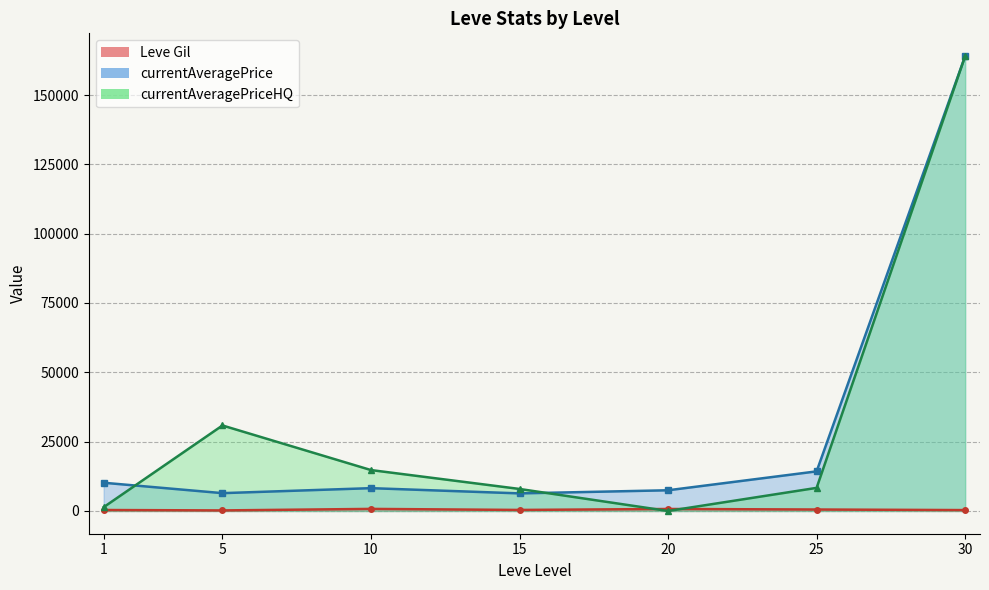

The value of Leve Gil at 20 is 600.0. True or false?

True